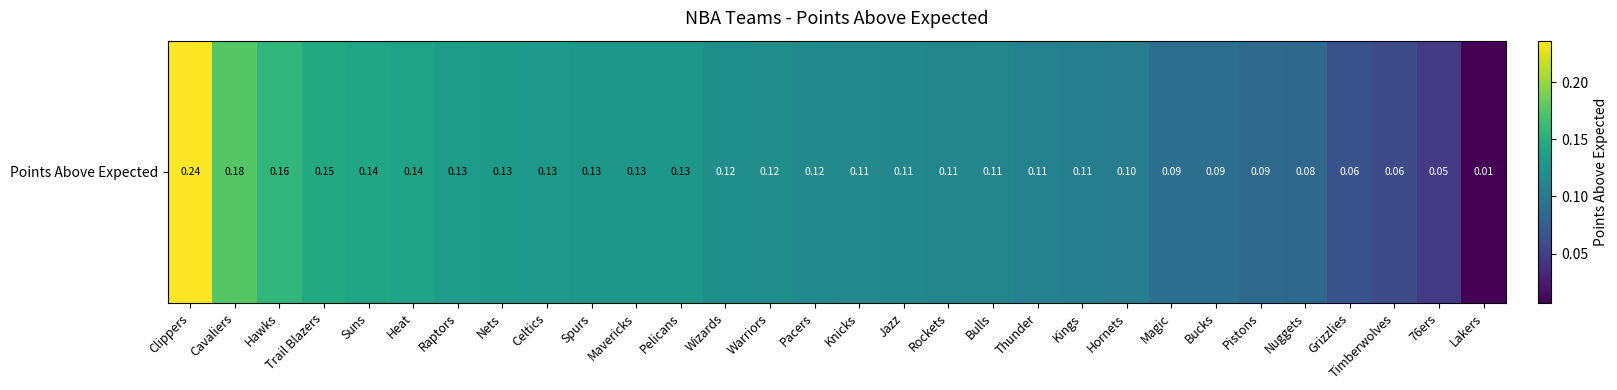

What is the difference between the maximum and second lowest values?

0.2